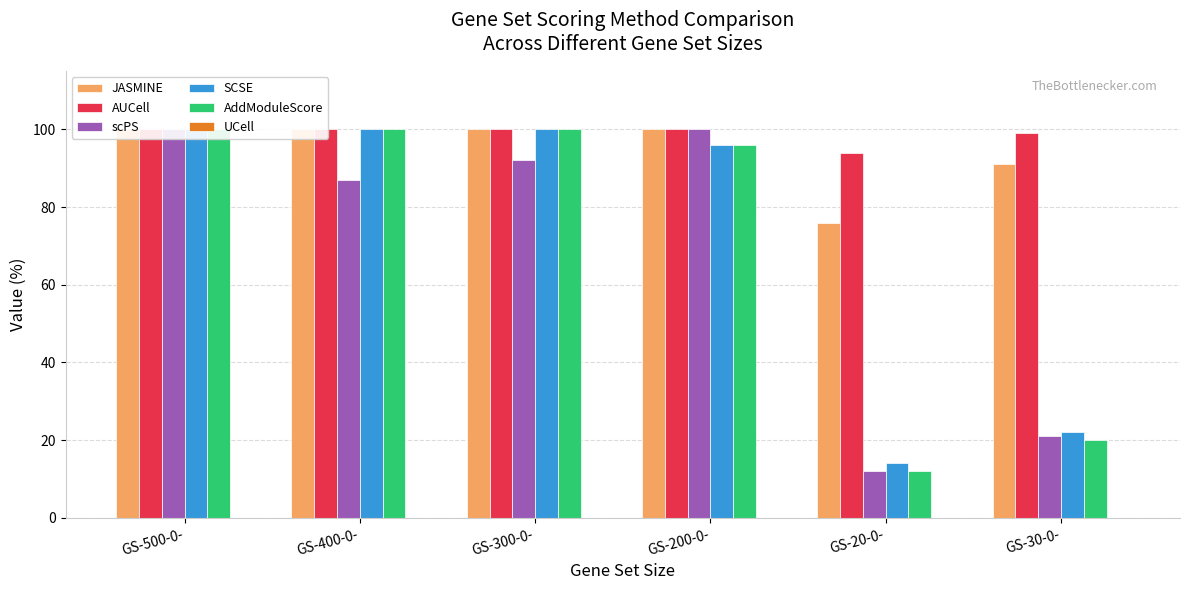

What is the label of the 5th bar from the right?

GS-400-0-